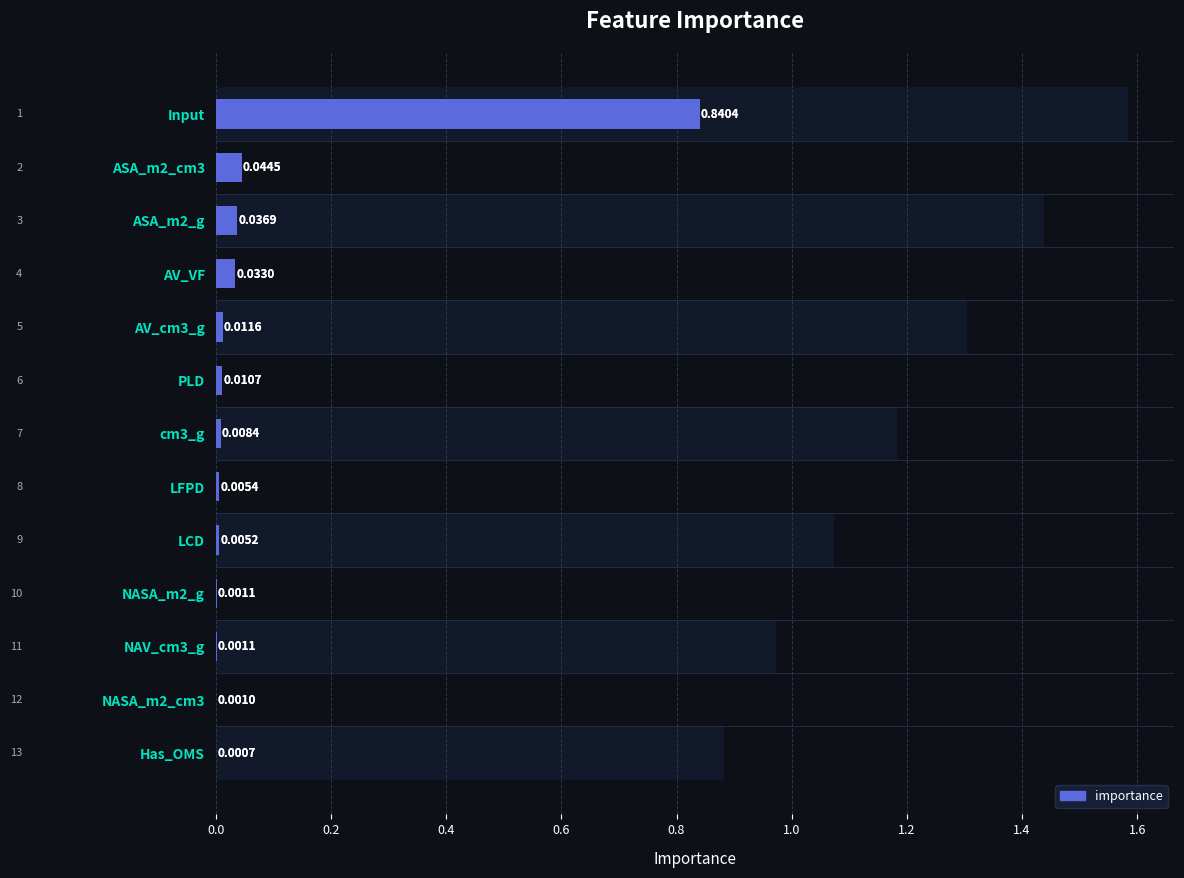

What is the change in value from LCD to Input?

+0.8